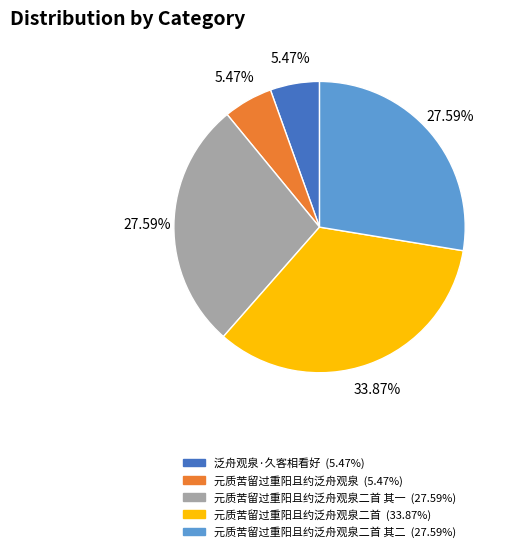

Is there any slice that represents more than half of the pie?

No